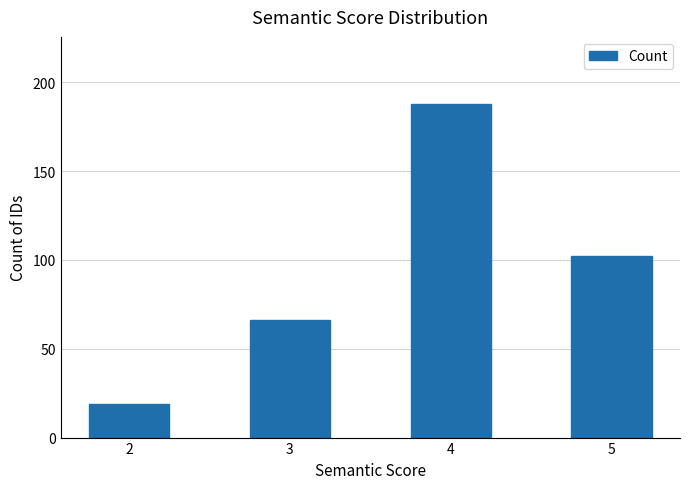

At which category does the chart reach its peak across all series?

4